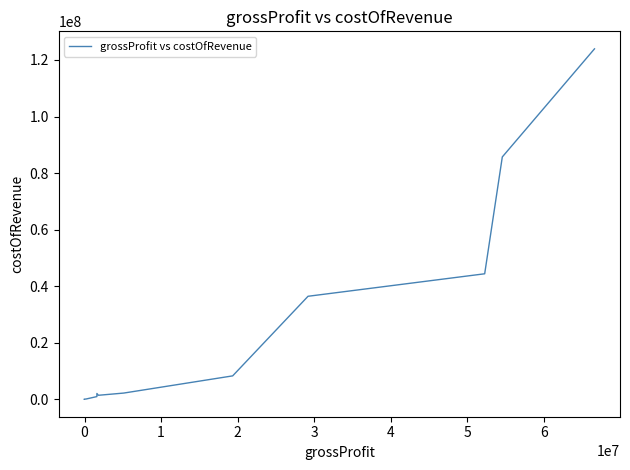

What is the difference between the maximum and minimum values?

123907096